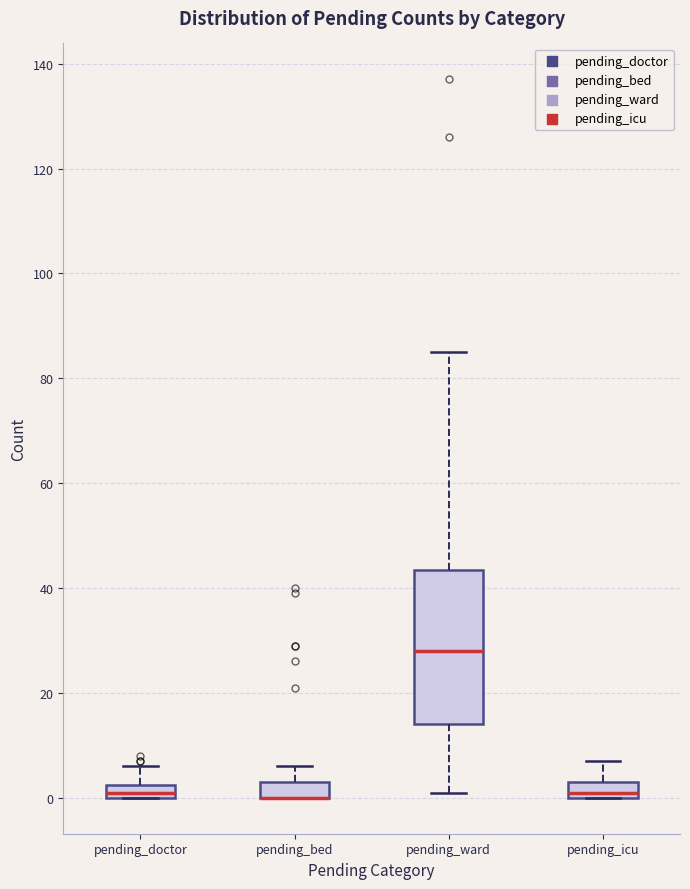

Comparing the boxes themselves (not the whiskers), which one is the tallest?

pending_ward